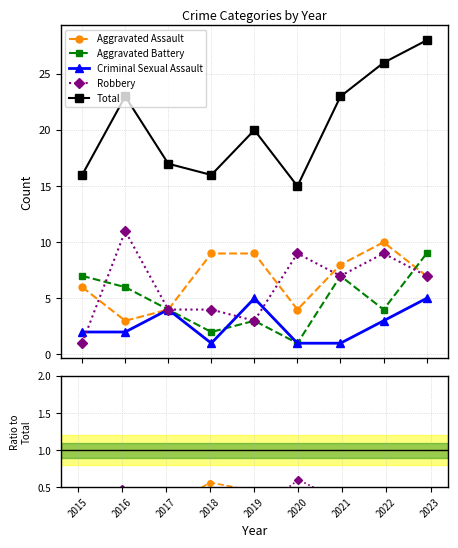

List the series in order of their peak value, highest first.

Total, Robbery, Aggravated Assault, Aggravated Battery, Criminal Sexual Assault